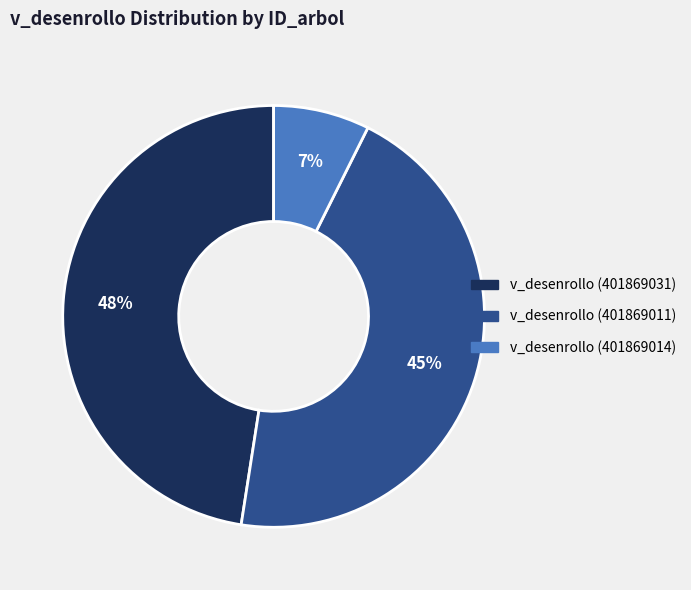

Rank the categories by value from lowest to highest.

v_desenrollo (401869014), v_desenrollo (401869011), v_desenrollo (401869031)